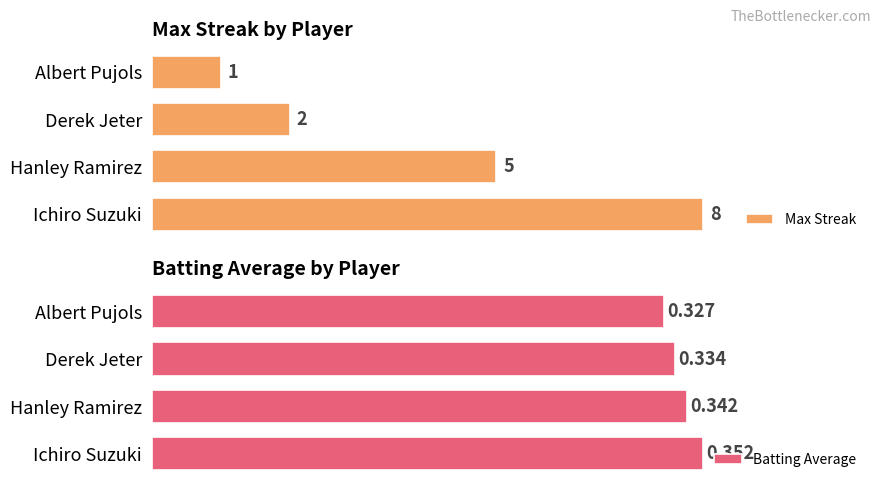

Where is Batting Average nearest to the value 0?

Albert Pujols